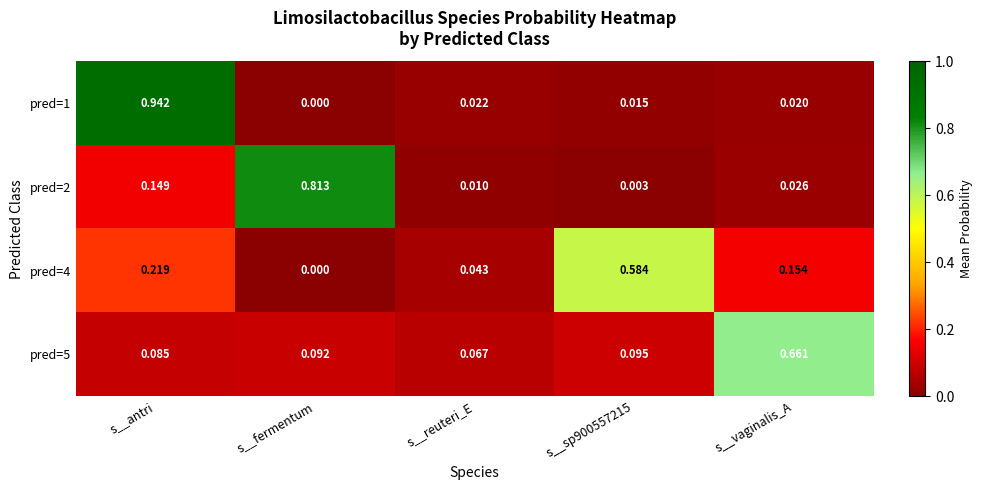

Which category has the lowest value across all series?

s__fermentum